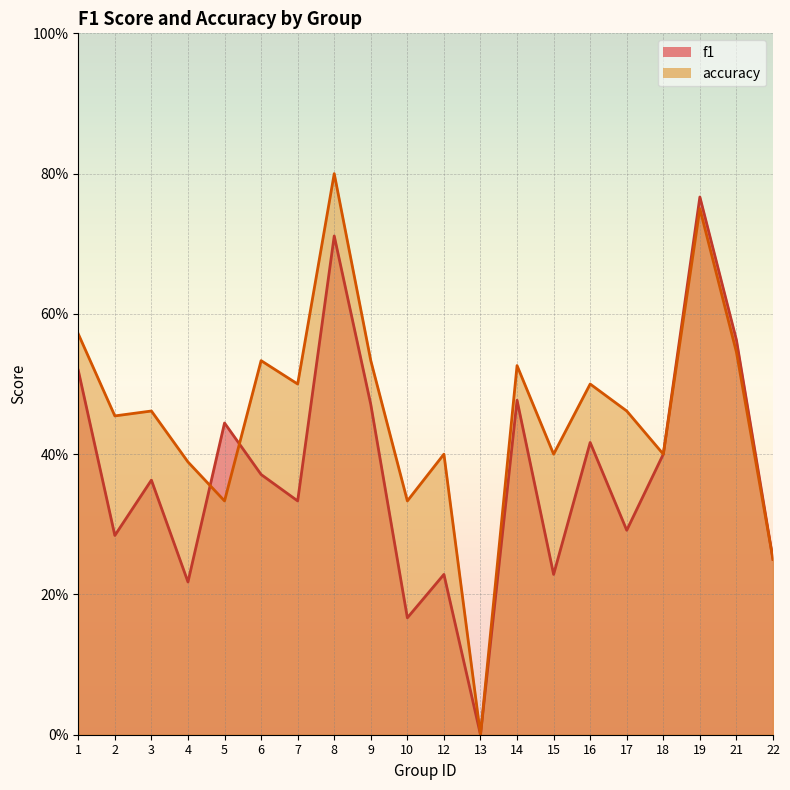

Is it true that accuracy equals 0.1 at 16?

False